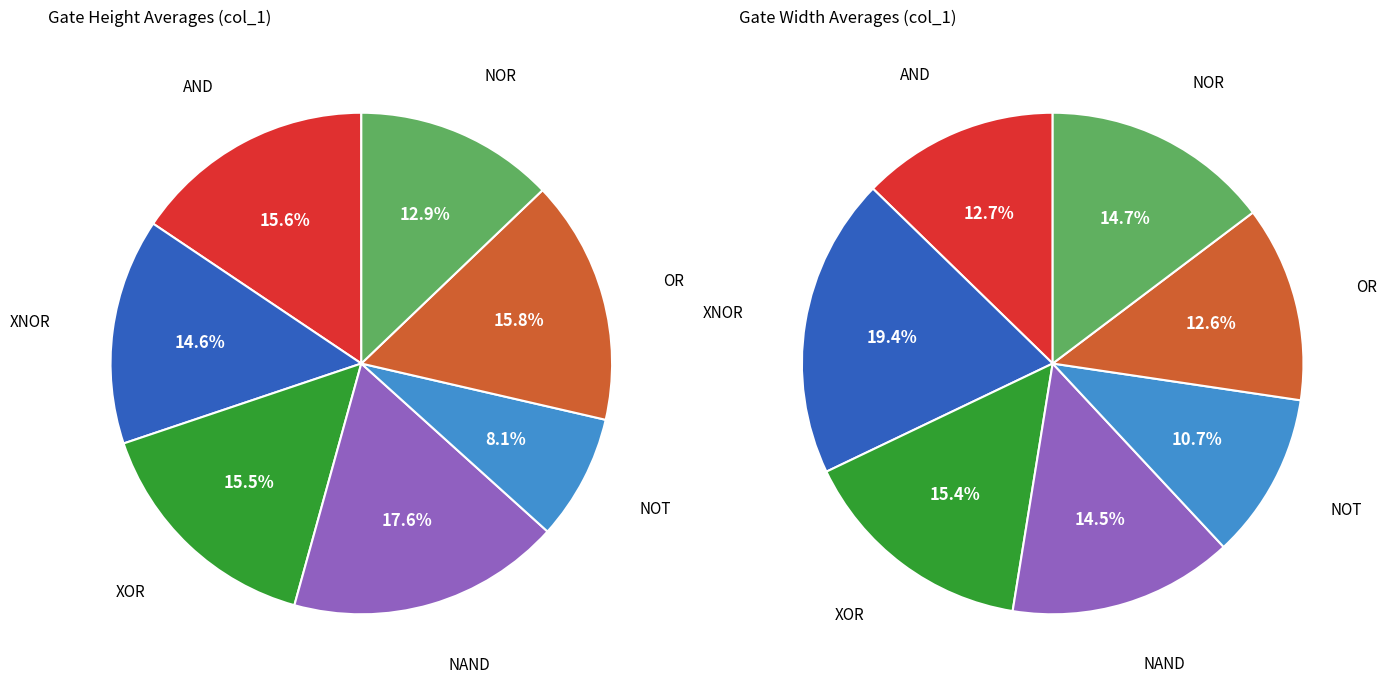

Which category has the smallest portion of the pie?

NOT